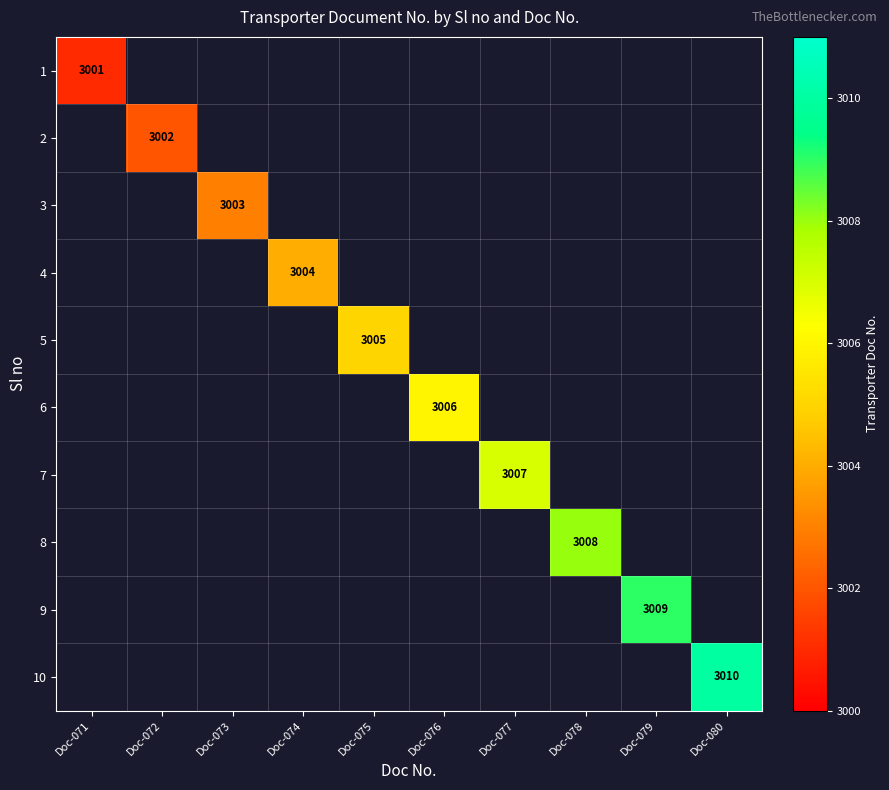

What is the maximum value for 5?

3005